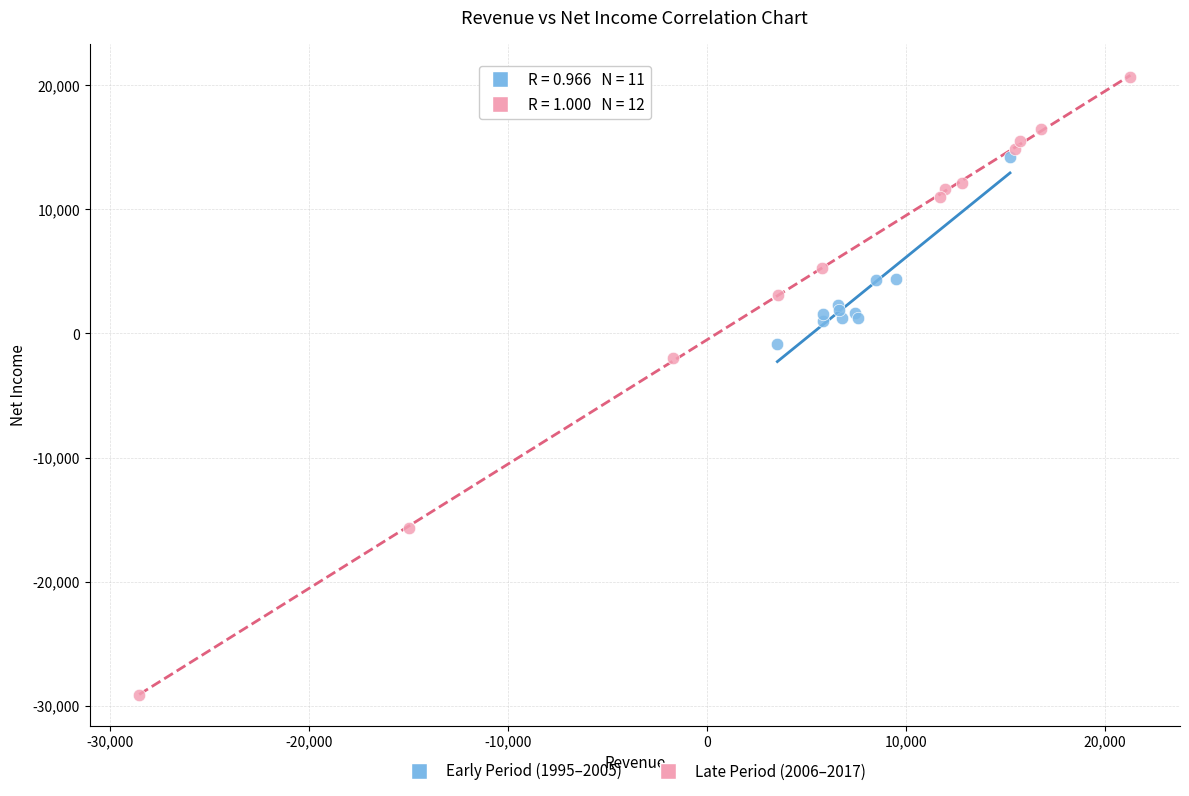

What are all the series names shown in the legend?

Early Period (1995–2005), Late Period (2006–2017)